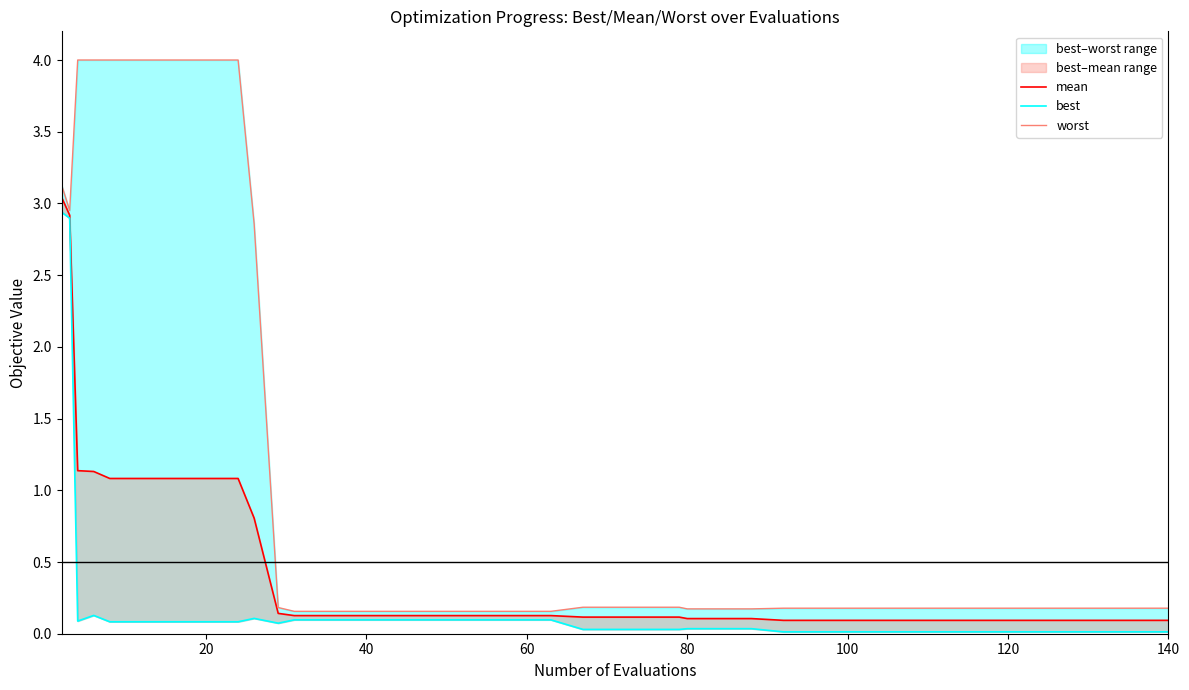

Is it true that mean equals 0.2 at 100?

False